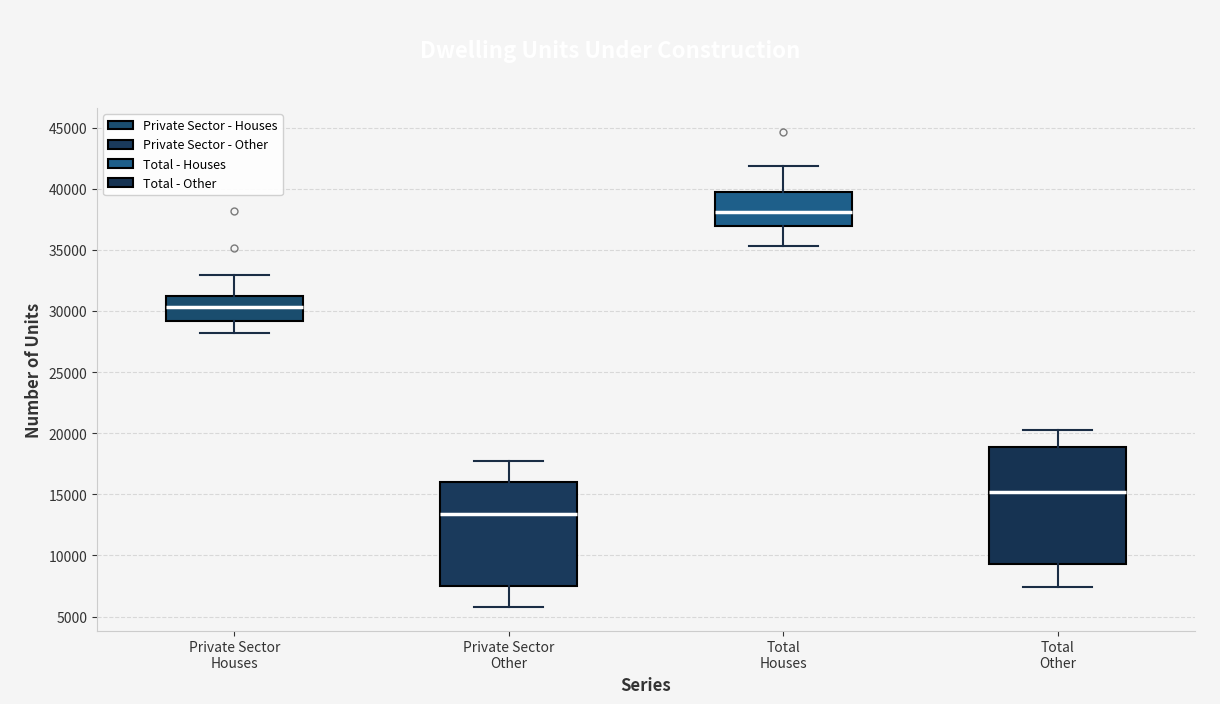

Reading left to right, read every box against the y-axis: the position of its median line, the range the box covers, and the ends of its whiskers. The values are not printed on the chart, so give them approximately, as read against the axis.

Private Sector Houses: median 30500, box 29000 to 31000, whiskers 28000 to 33000
Private Sector Other: median 13500, box 7500 to 16000, whiskers 6000 to 17500
Total Houses: median 38000, box 37000 to 39500, whiskers 35500 to 42000
Total Other: median 15000, box 9500 to 19000, whiskers 7500 to 20500